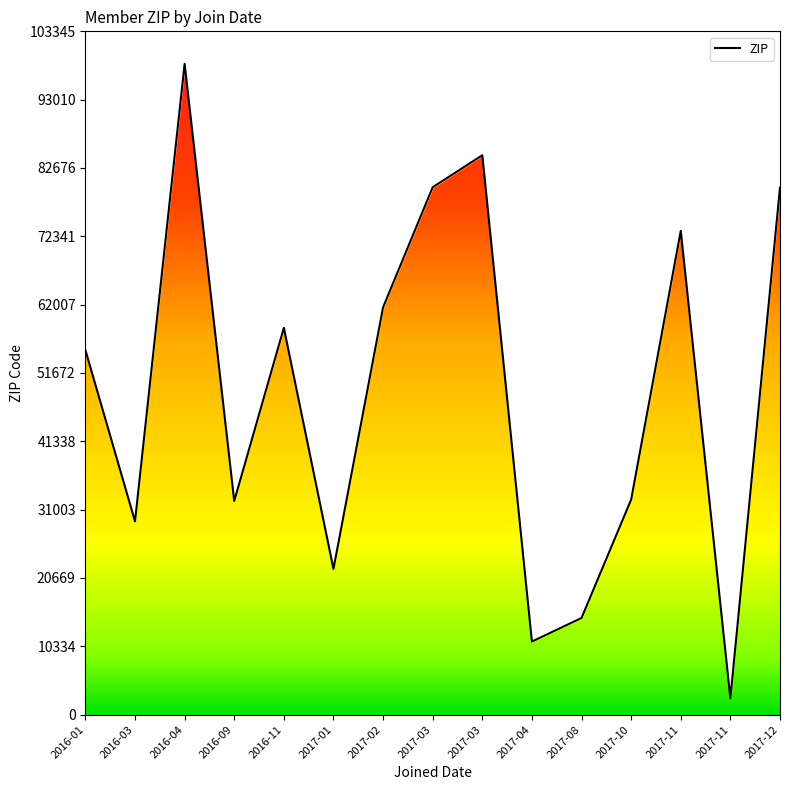

How many values are below 55146?

7